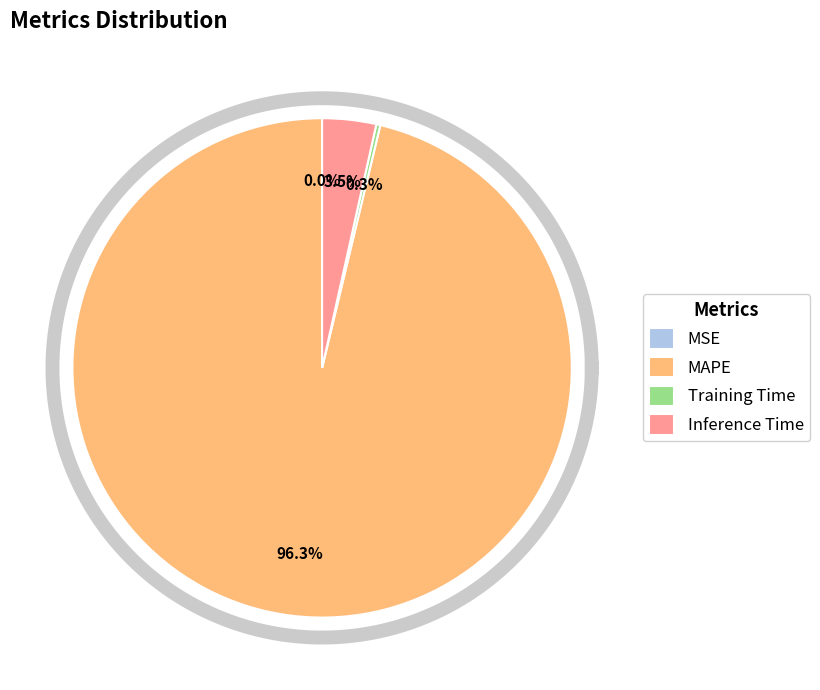

Which category accounts for the majority?

MAPE